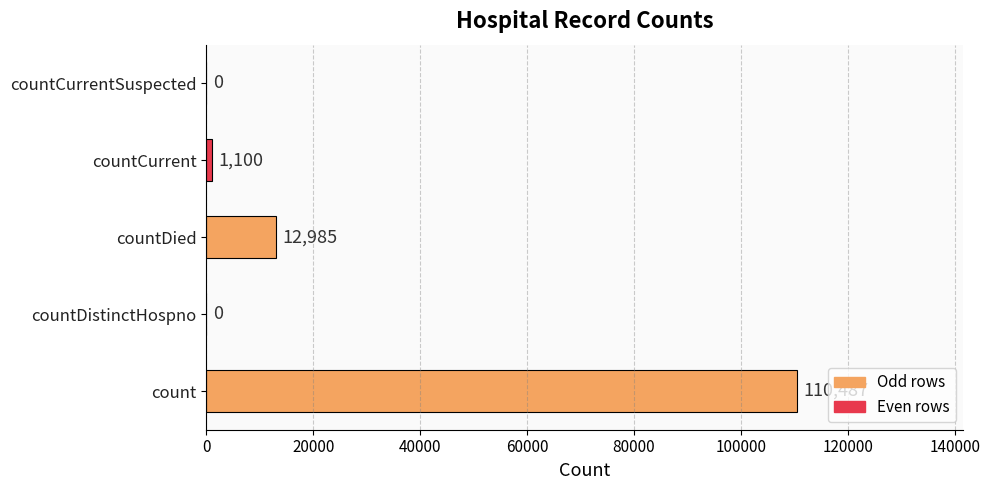

What value does the data have at countDied?

12985